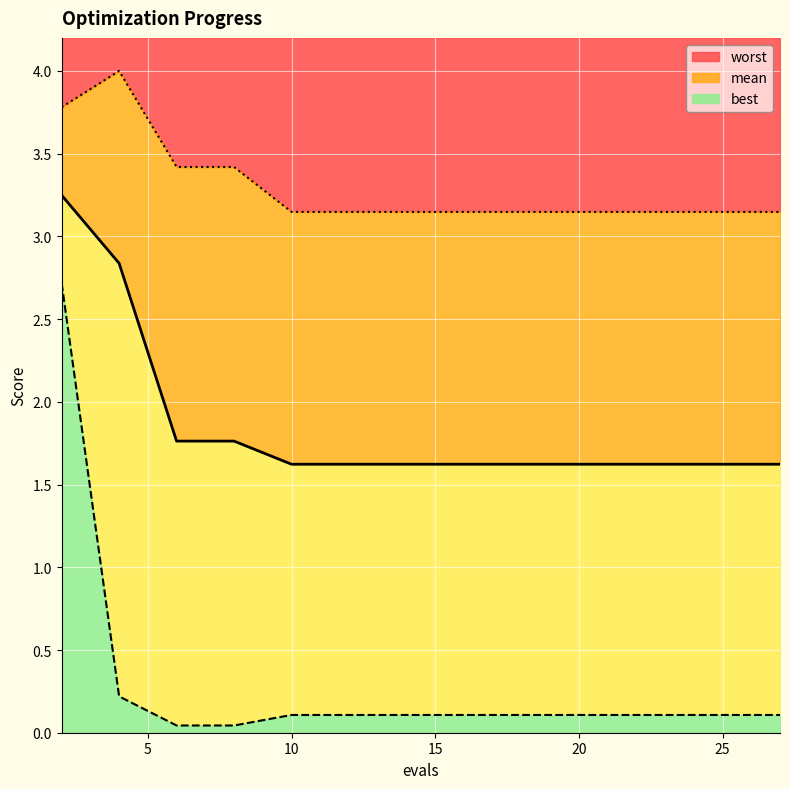

What is the total value across all series at 18?

4.9